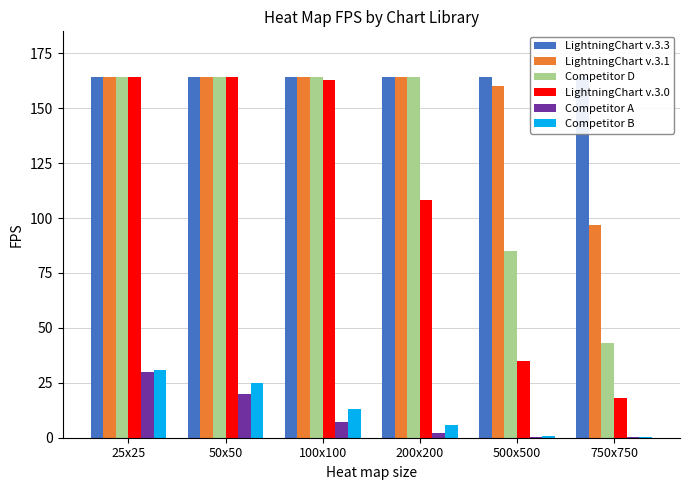

Reading left to right, list all the values displayed in this chart.

LightningChart v.3.3: 25x25=164.0	50x50=164.0	100x100=164.0	200x200=164.0	500x500=164.0	750x750=164.0
LightningChart v.3.1: 25x25=164.0	50x50=164.0	100x100=164.0	200x200=164.0	500x500=160.0	750x750=97.0
Competitor D: 25x25=164.0	50x50=164.0	100x100=164.0	200x200=164.0	500x500=85.0	750x750=43.0
LightningChart v.3.0: 25x25=164.0	50x50=164.0	100x100=163.0	200x200=108.0	500x500=35.0	750x750=18.0
Competitor A: 25x25=30.0	50x50=20.0	100x100=7.0	200x200=2.0	500x500=0.4	750x750=0.2
Competitor B: 25x25=31.0	50x50=25.0	100x100=13.0	200x200=6.0	500x500=1.0	750x750=0.2